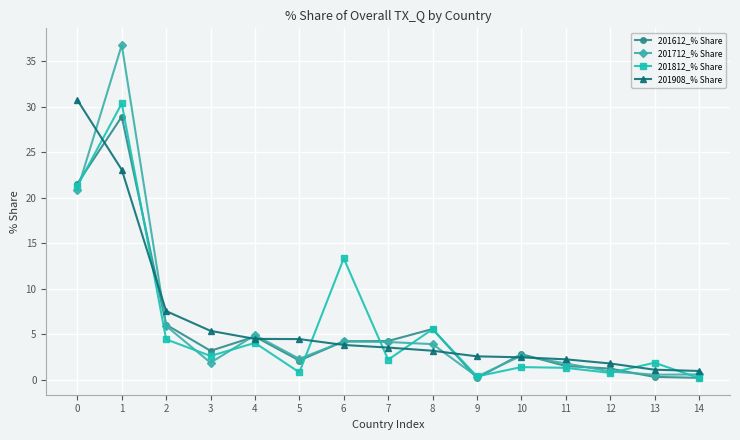

What is the total value across all series at 4?

18.2